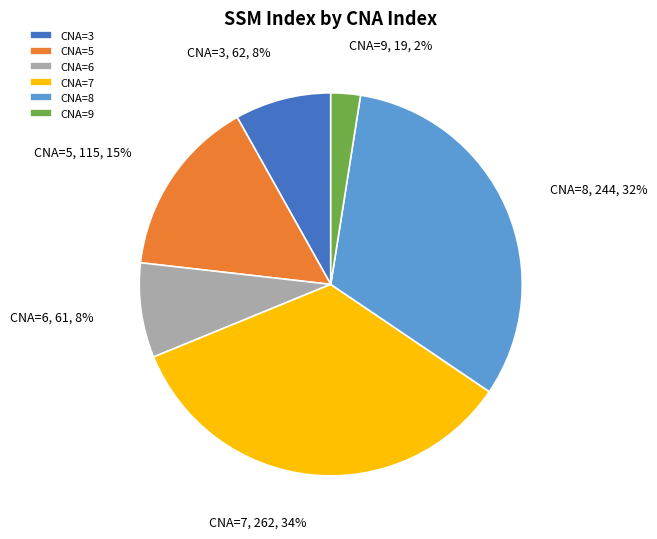

Does any single category account for the majority?

No